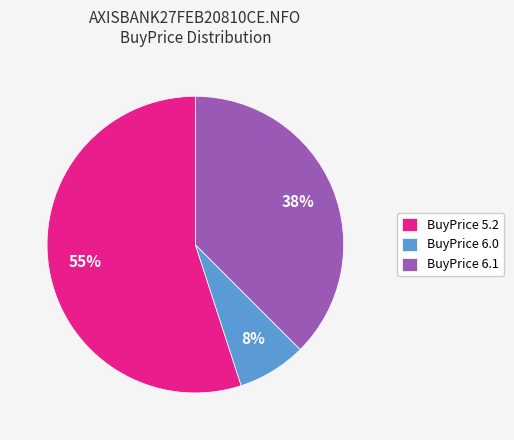

To the nearest percent, what is the difference between the BuyPrice 6.1 and BuyPrice 6.0 slice percentages?

30%